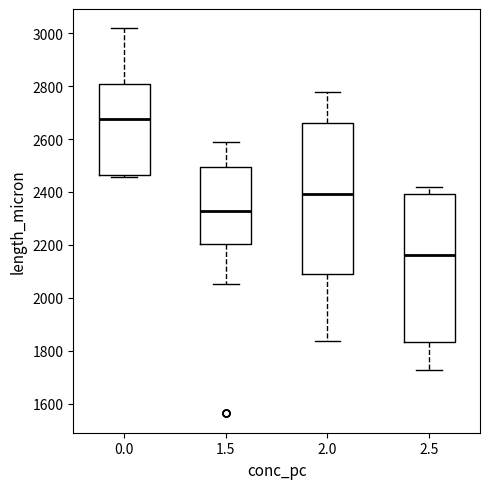

Reading left to right, read every box against the y-axis: the position of its median line, the range the box covers, and the ends of its whiskers. The values are not printed on the chart, so give them approximately, as read against the axis.

0.0: median 2680, box 2460 to 2800, whiskers 2460 (just below the box's lower edge) to 3020
1.5: median 2320, box 2200 to 2500, whiskers 2060 to 2580
2.0: median 2400, box 2080 to 2660, whiskers 1840 to 2780
2.5: median 2160, box 1840 to 2400, whiskers 1720 to 2420